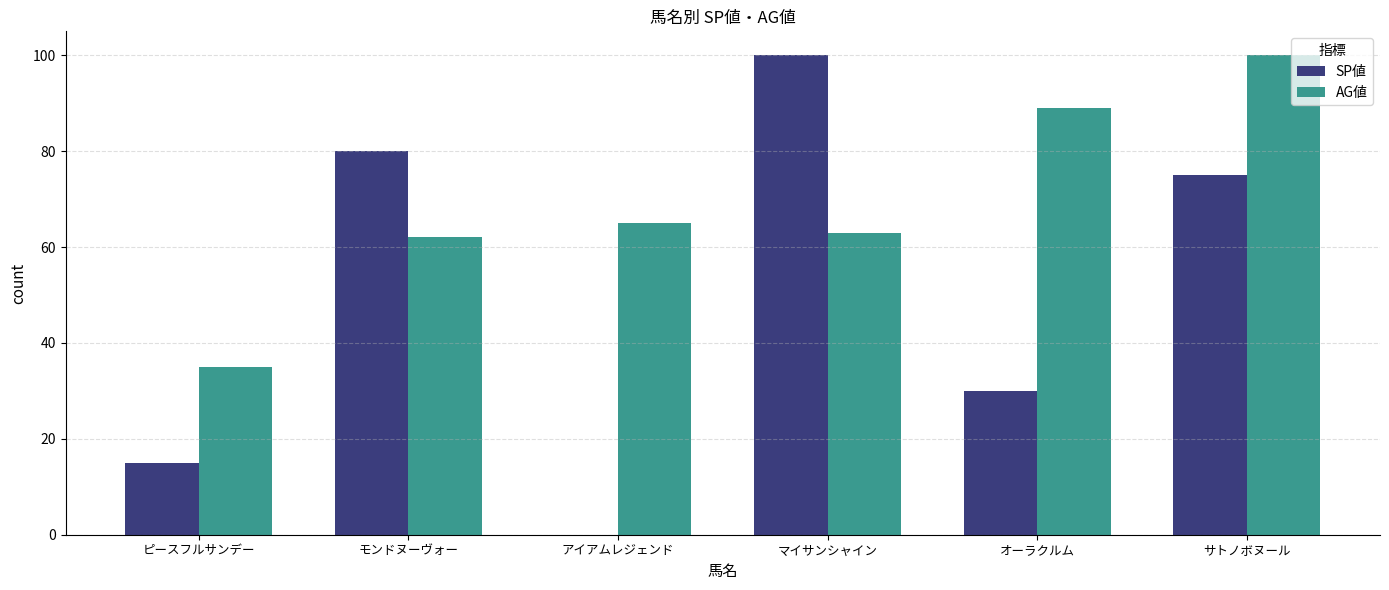

What is the approximate value of SP値 at ピースフルサンデー?

15